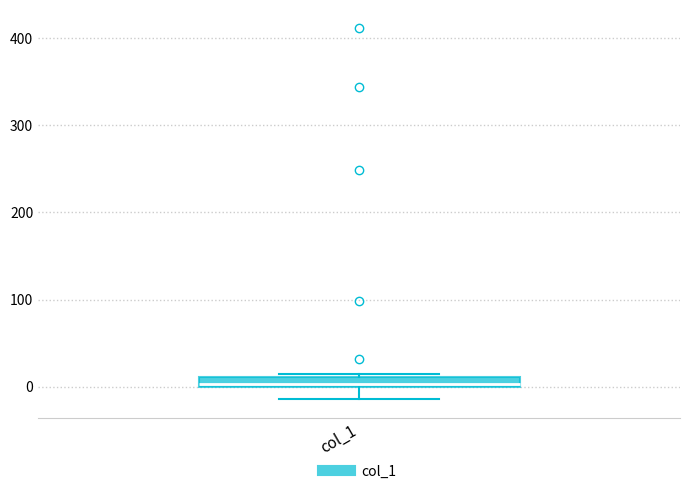

Where is the lower edge of the box for col_1 on the y-axis? The values are not printed on the chart, so give them approximately, as read against the axis.

0